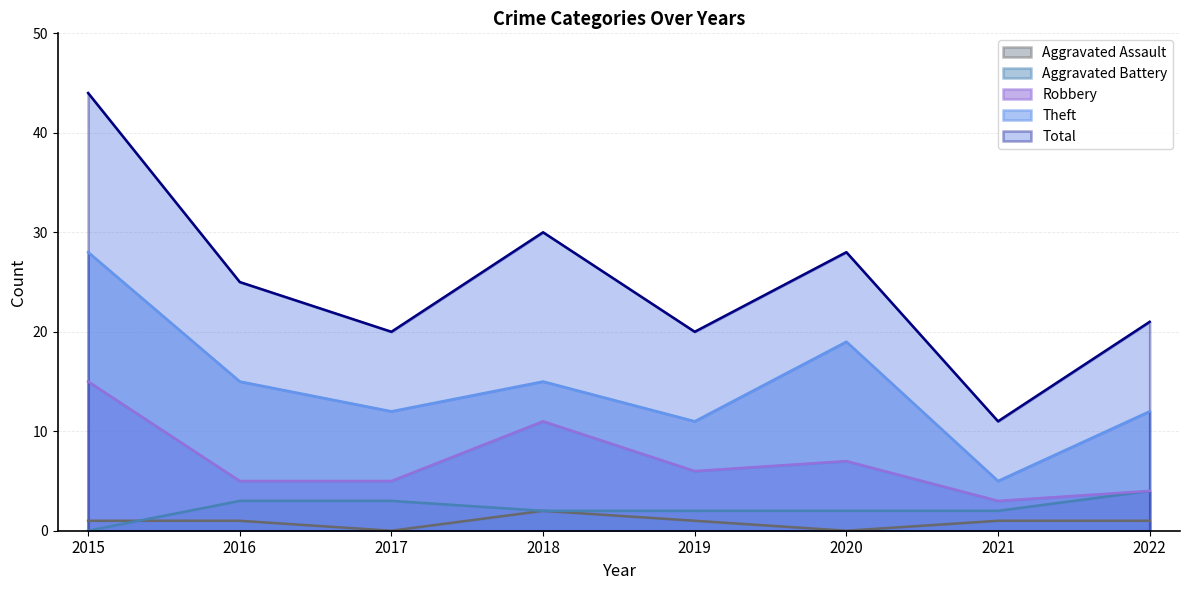

Which series changed the most between 2016 and 2018?

Robbery